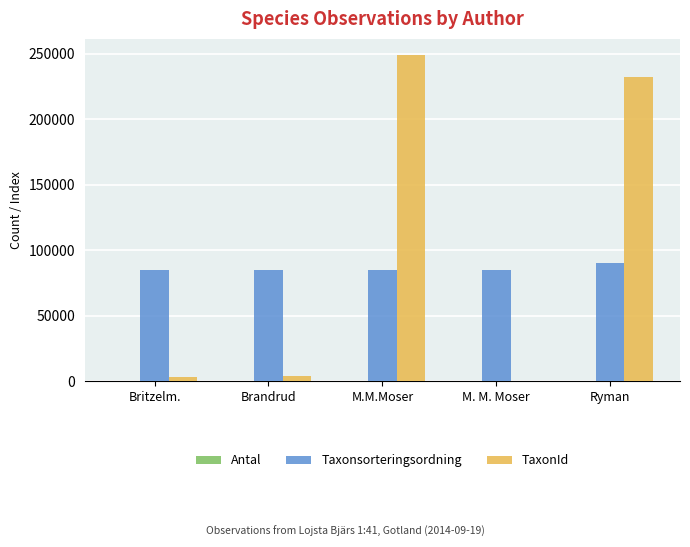

Which series changed the most between M. M. Moser and Ryman?

TaxonId